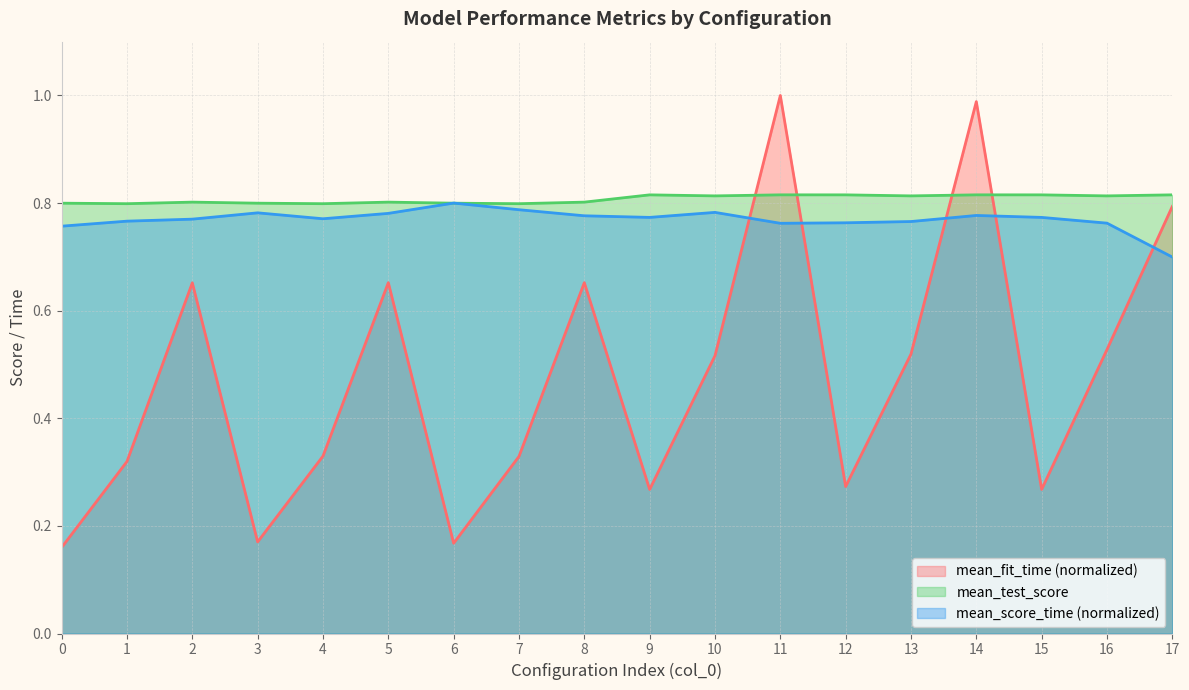

True or false: mean_test_score has a value of 1.4 at 1.

False